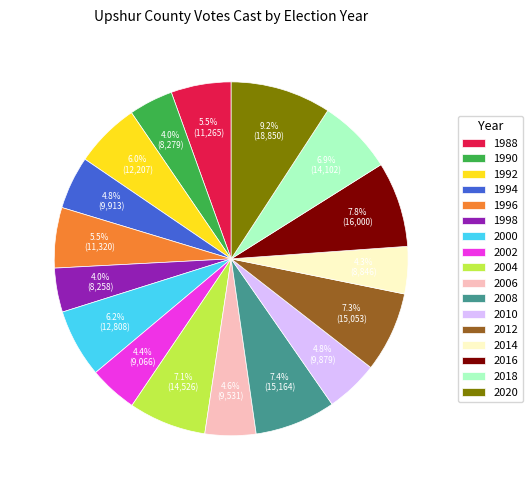

How many segments does this pie chart have?

17